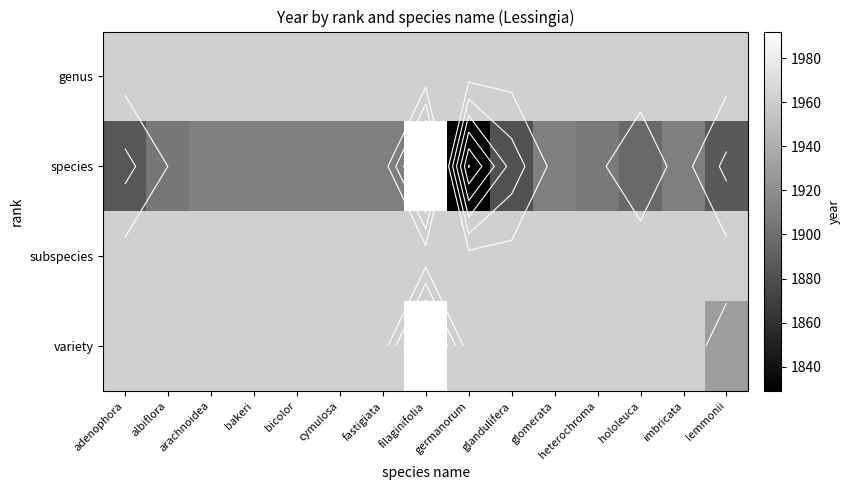

What value does the species series have at hololeuca?

1897.0